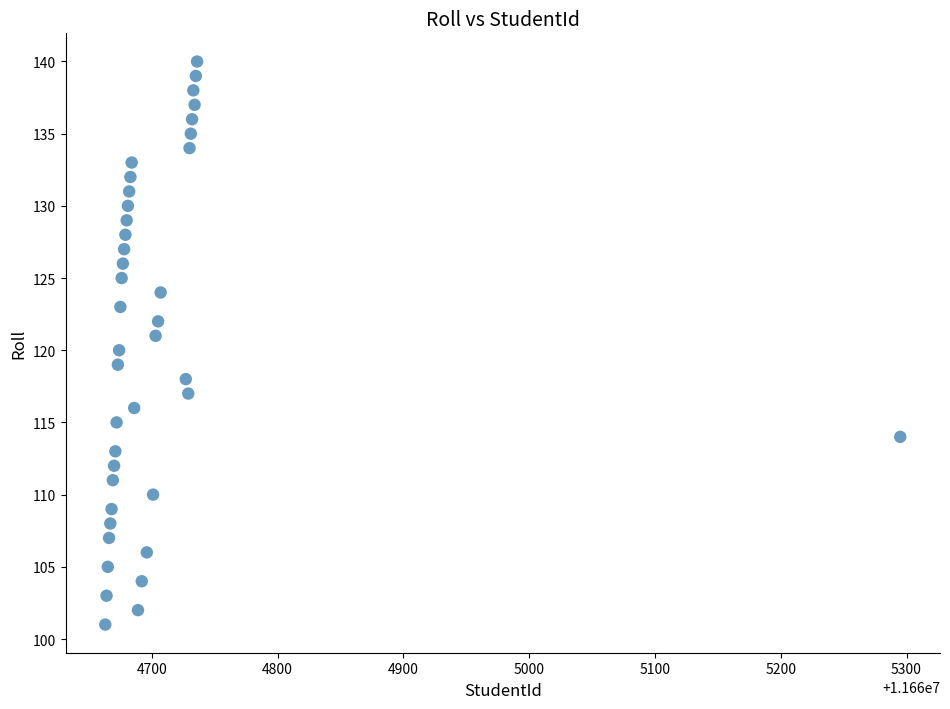

What is the range of Y values (max minus min)?

39